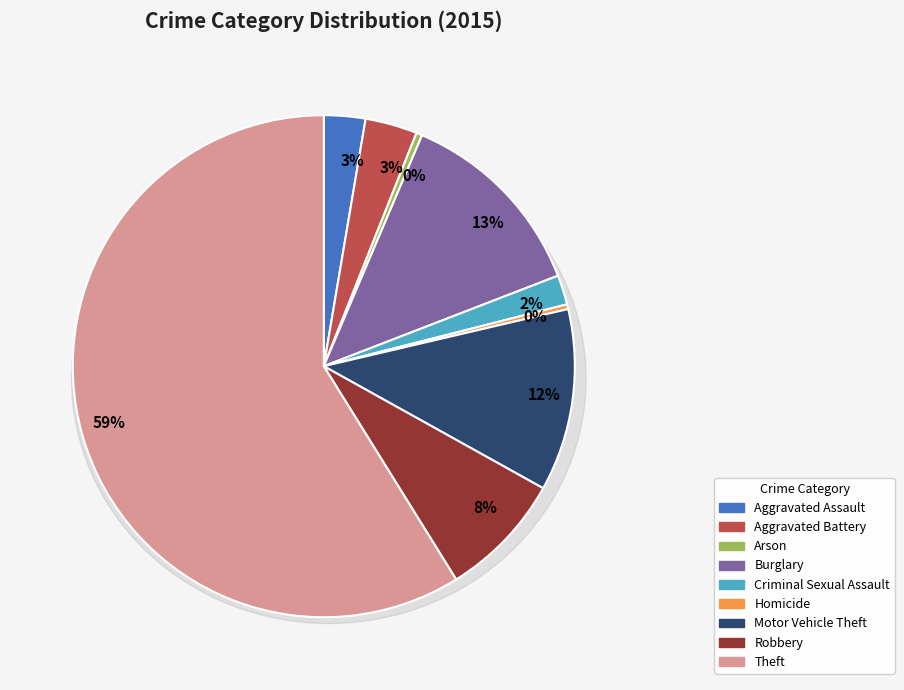

Which slice is the largest?

Theft